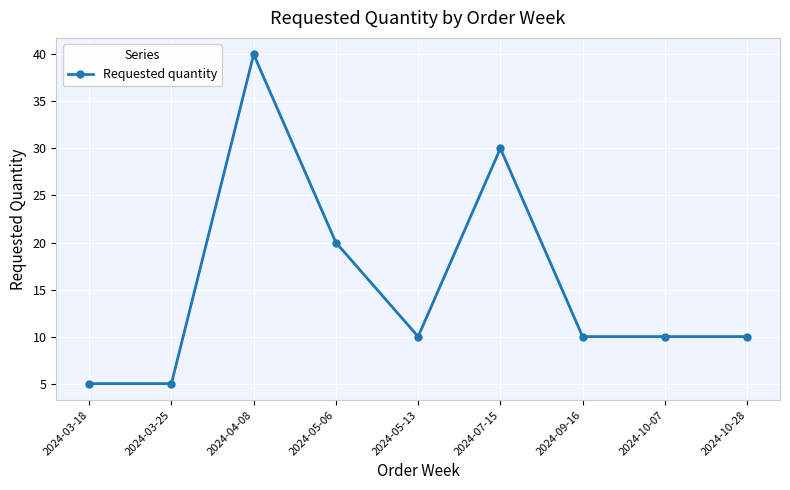

Where does the data first go above 10?

2024-04-08